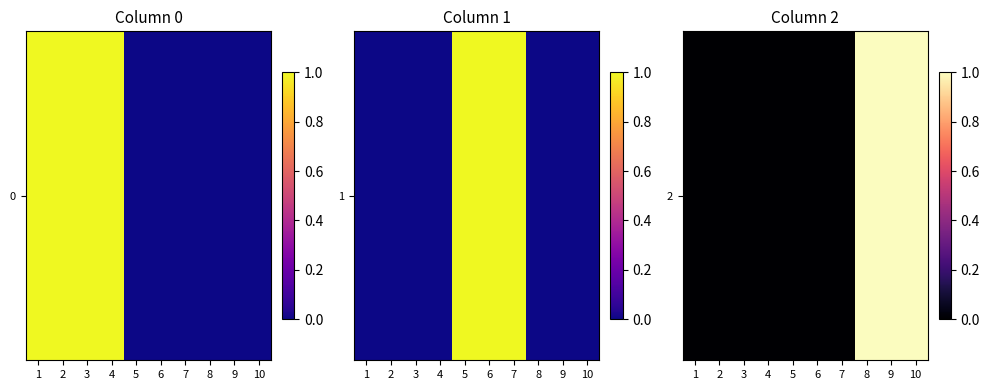

Rank the categories by value from highest to lowest.

8, 9, 10, 1, 2, 3, 4, 5, 6, 7